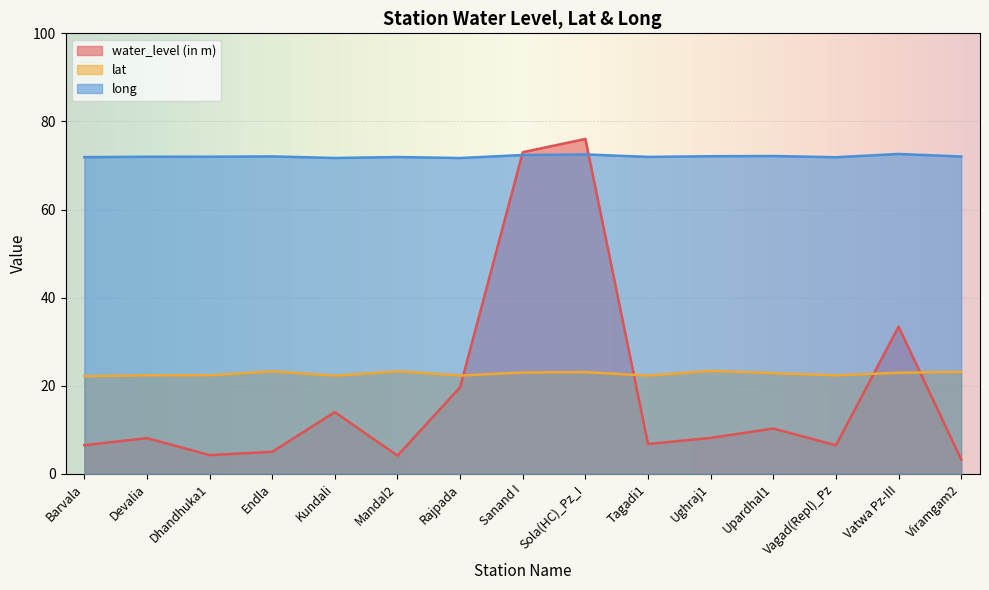

True or false: long has a value of 71.9 at Barvala.

True